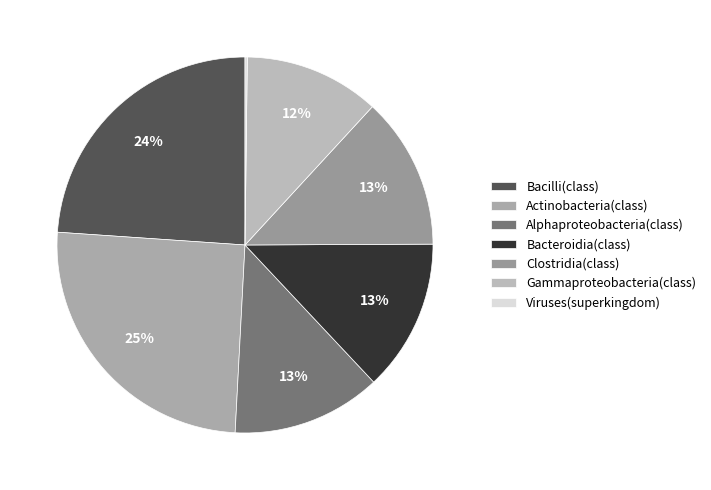

Which slice is the smallest?

Viruses(superkingdom)